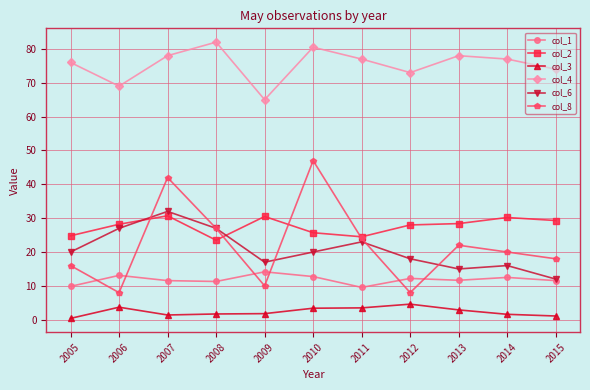

Is the value of col_6 at 2005 greater than the value of col_1 at 2008?

Yes